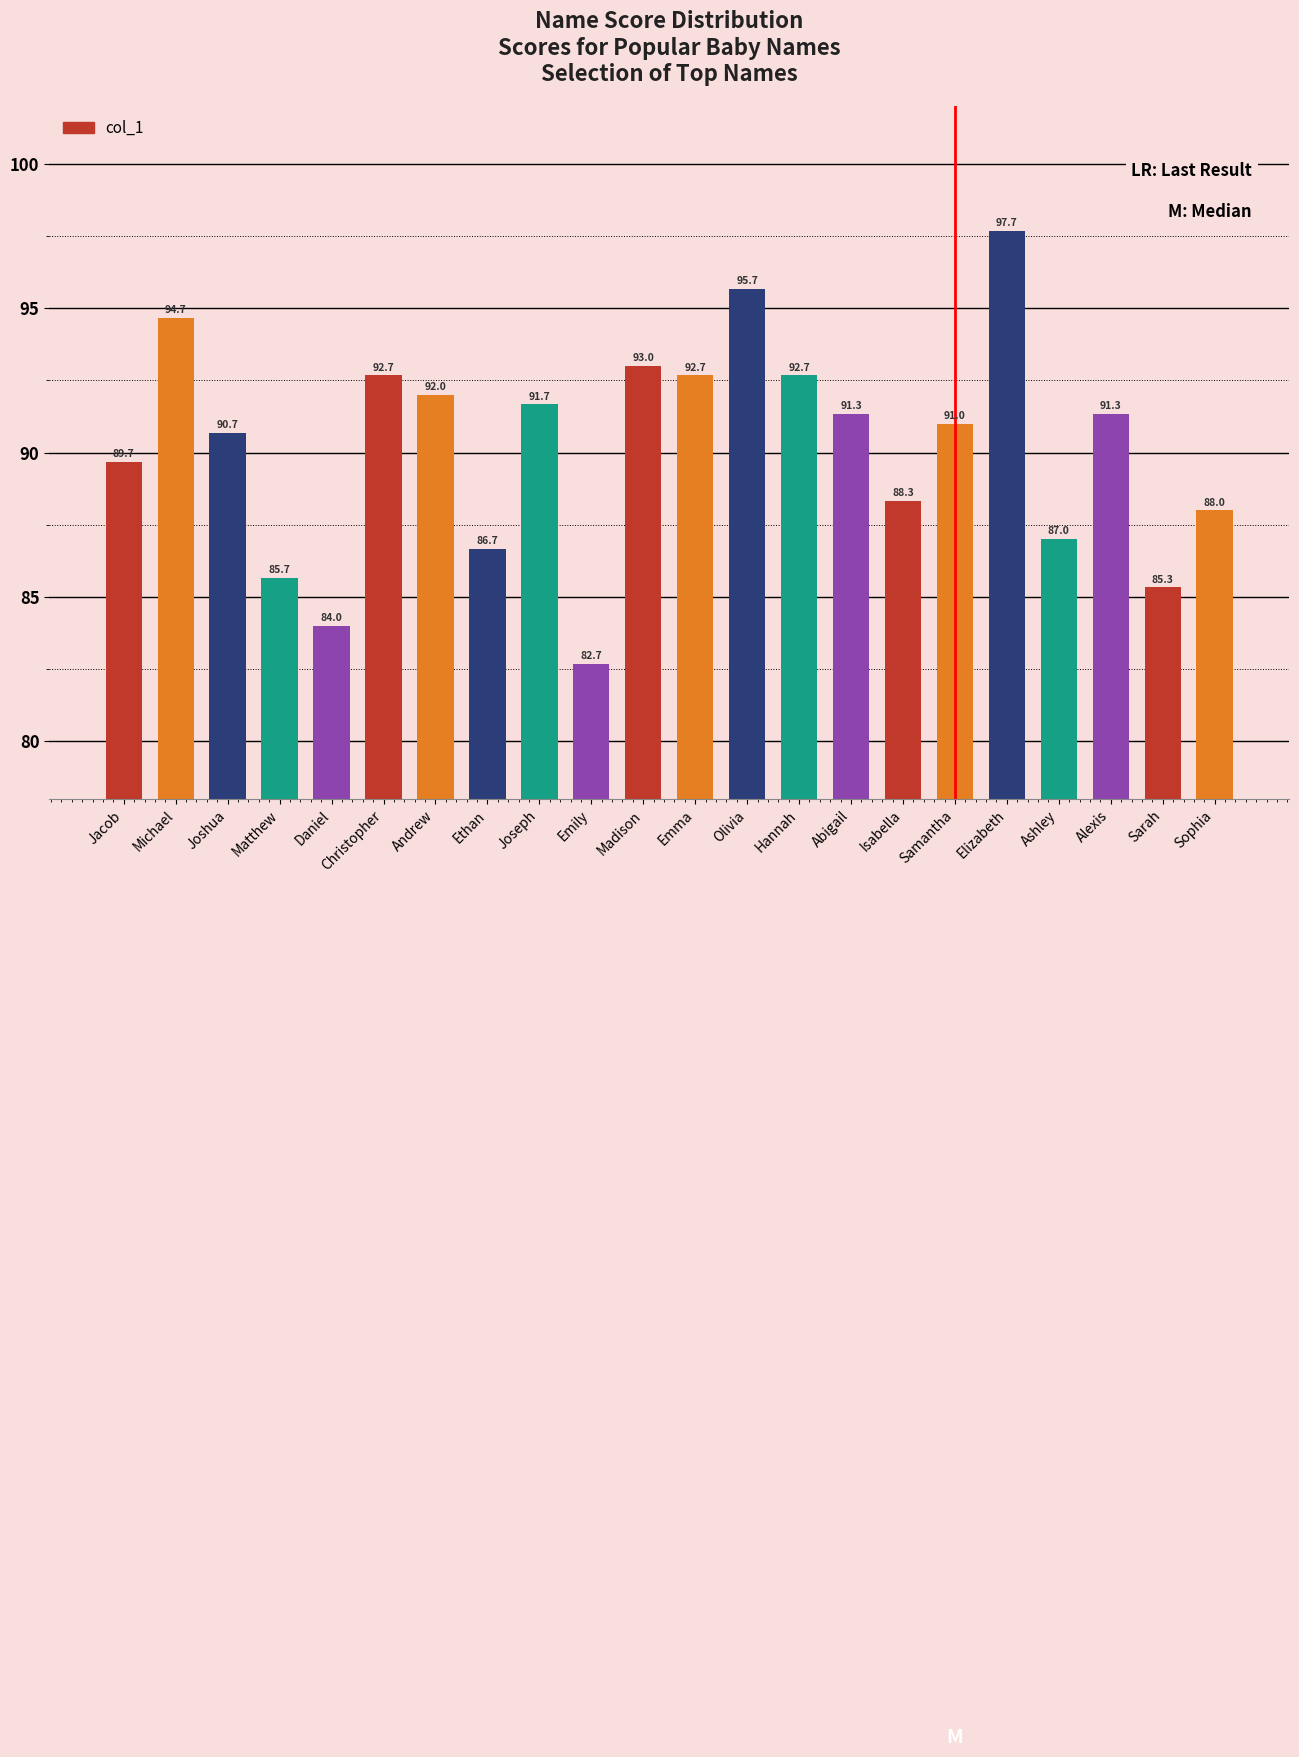

The value at Jacob is 35.8. True or false?

False